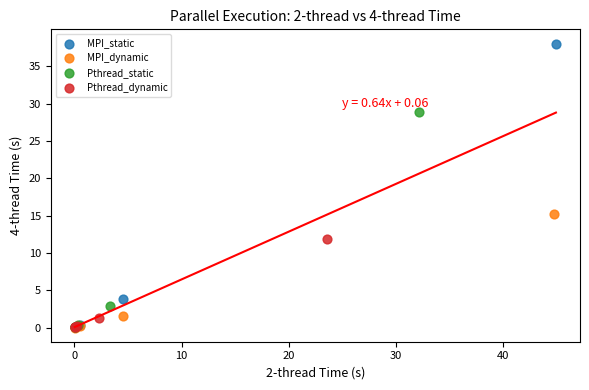

What are all the series names shown in the legend?

MPI_static, MPI_dynamic, Pthread_static, Pthread_dynamic